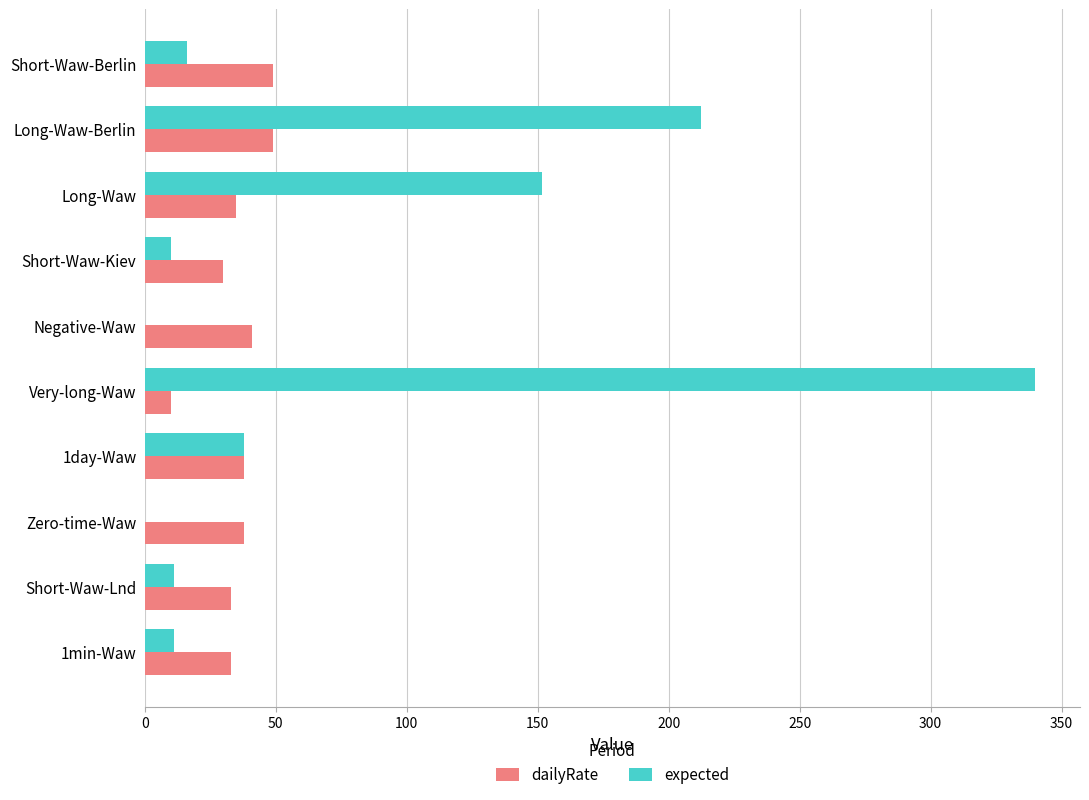

What are all the series names shown in the legend?

dailyRate, expected